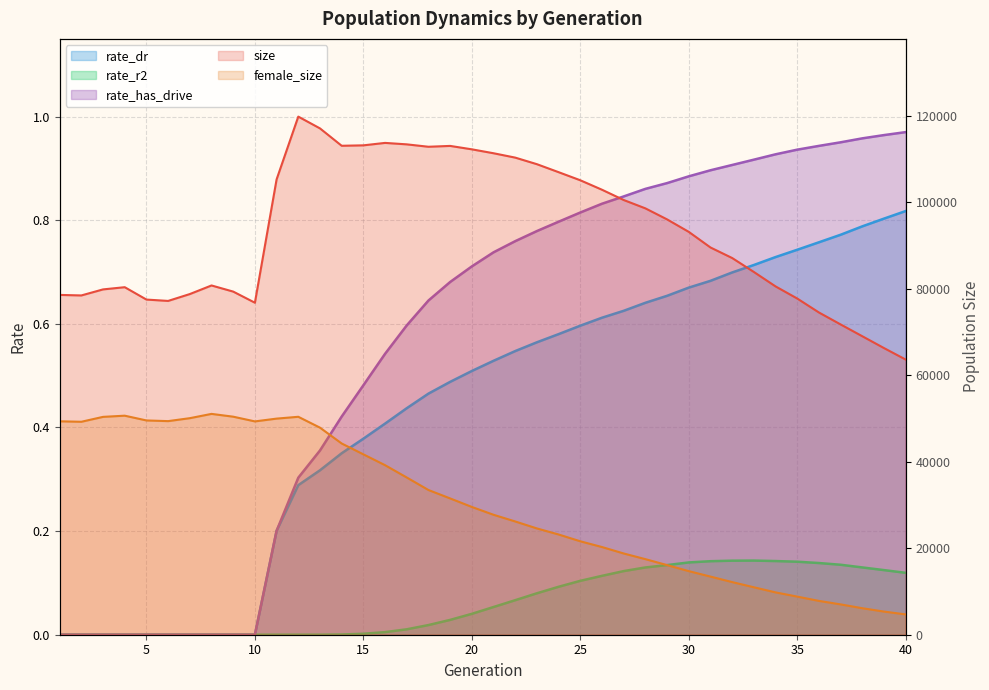

What is the difference between the highest and lowest values at 4?

80370.0